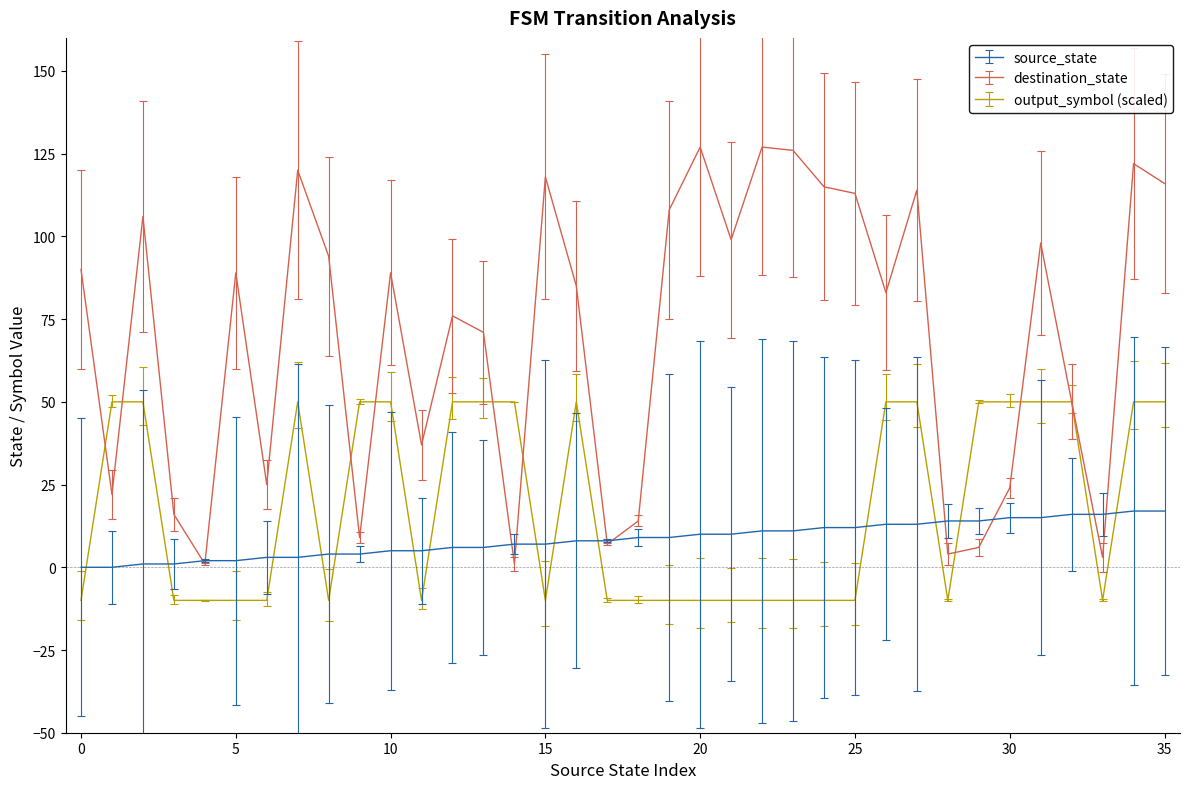

Which series has the largest range (max minus min)?

destination_state